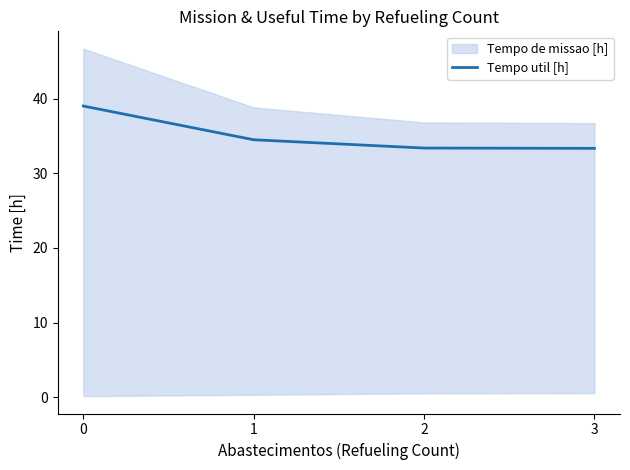

Between 1 and 2, which is larger?

1